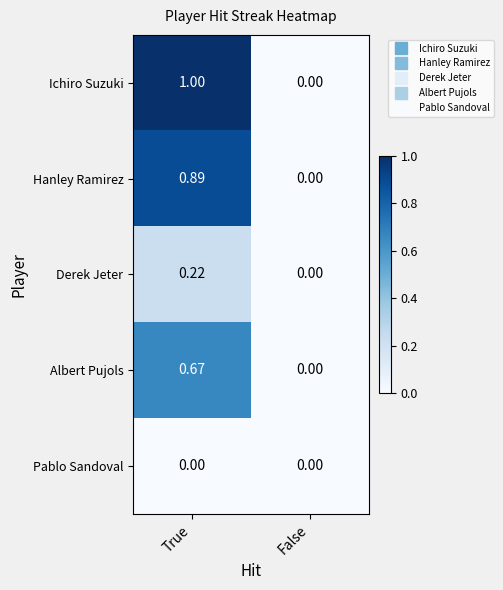

List the series in order of their peak value, lowest first.

Pablo Sandoval, Derek Jeter, Albert Pujols, Hanley Ramirez, Ichiro Suzuki